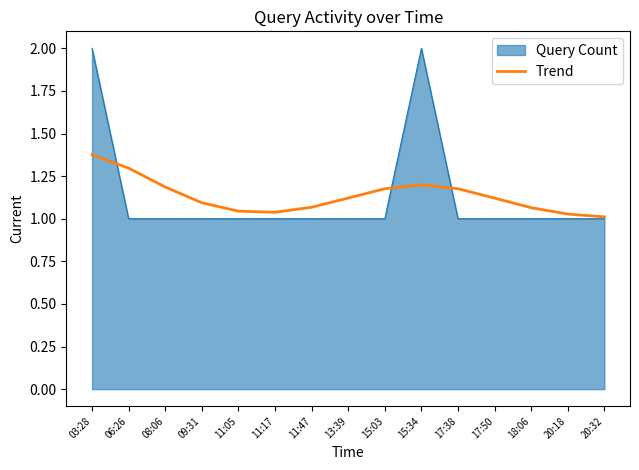

At which label does Trend reach its peak?

03:28